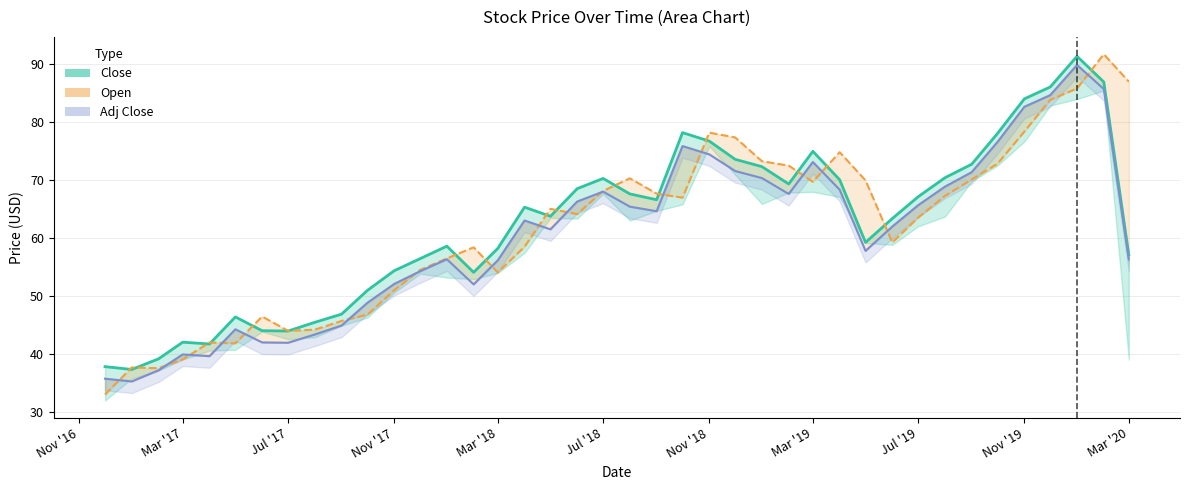

What position from the left is 2017-01?

2